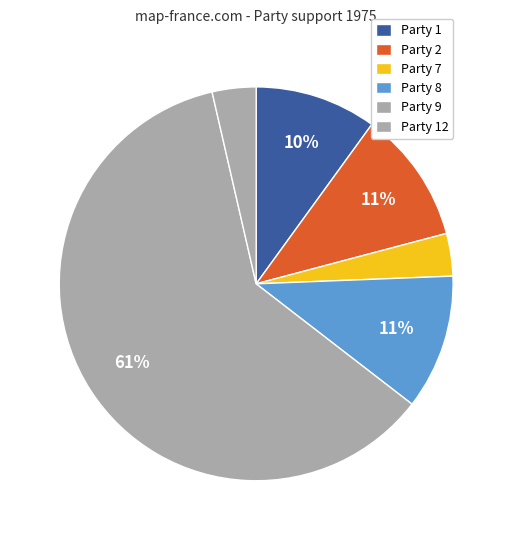

How many segments does this pie chart have?

6